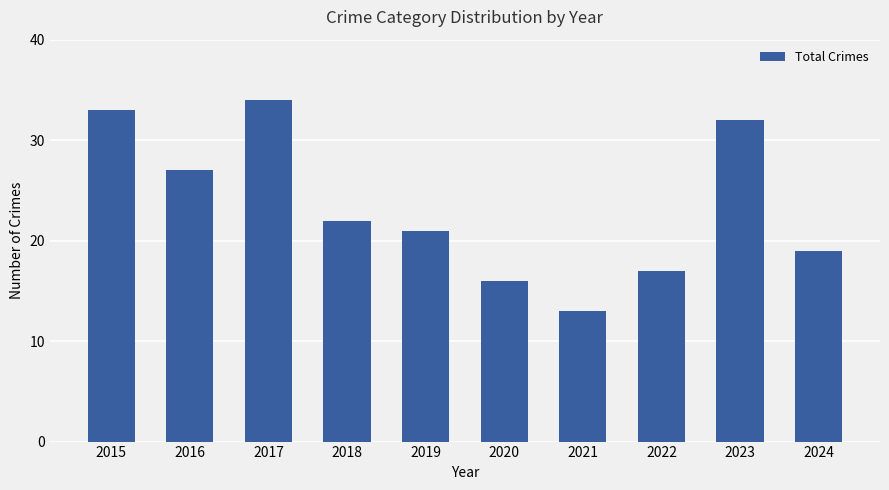

List the labels in order of value, smallest first.

2021, 2020, 2022, 2024, 2019, 2018, 2016, 2023, 2015, 2017